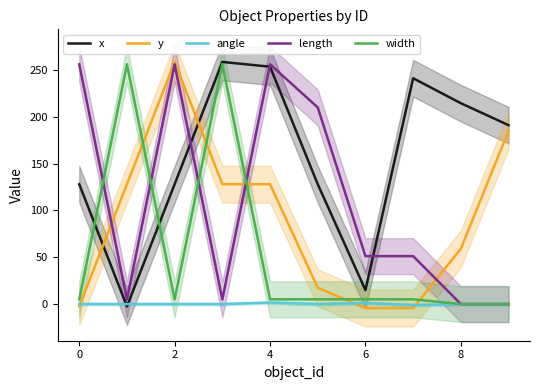

What is the highest value of the length series?

256.0